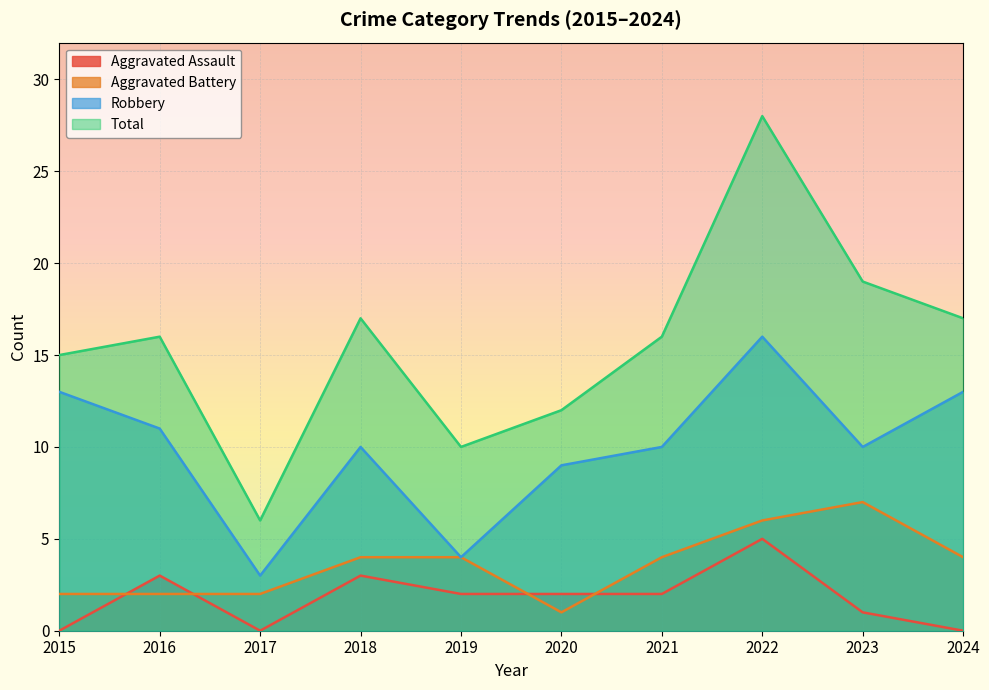

True or false: Aggravated Battery has a value of 1 at 2024.

False